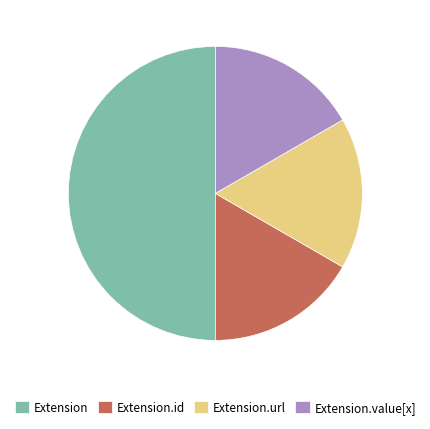

Is Extension.value[x] the majority of the pie?

No